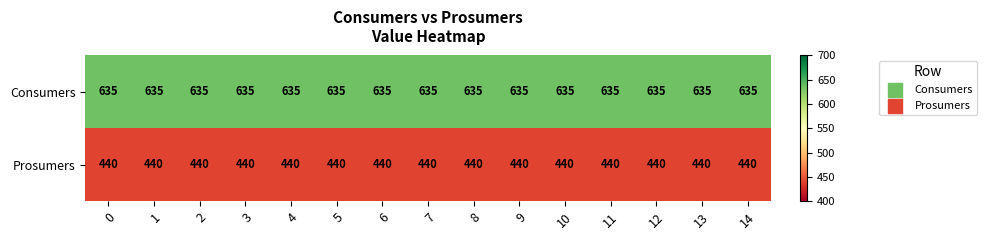

List the series in order of their overall mean, highest first.

Consumers, Prosumers